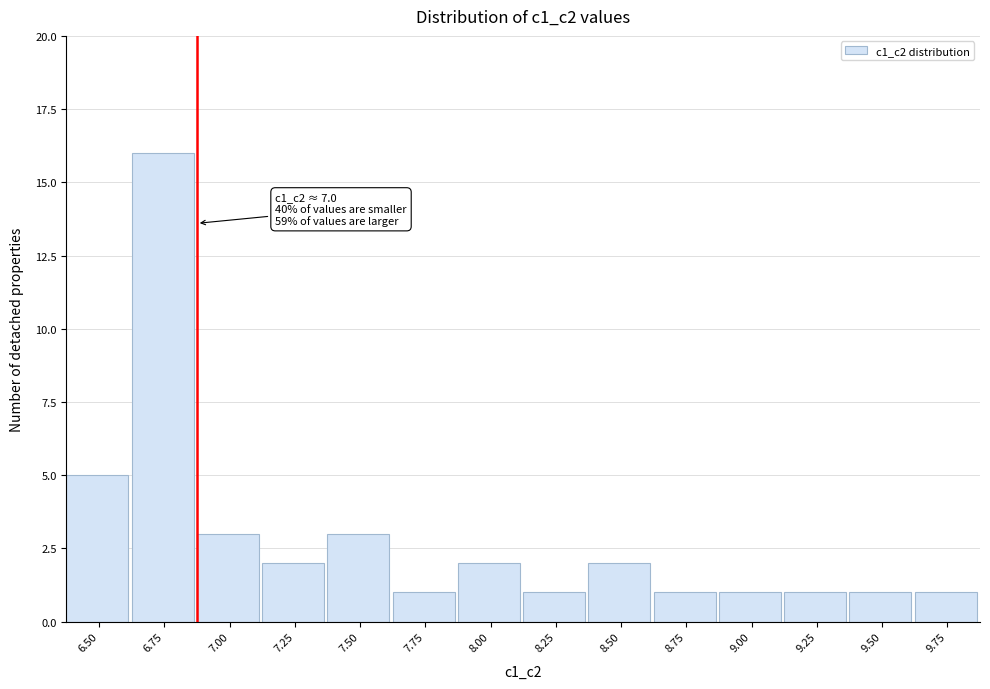

Reading left to right, list all the values displayed in this chart.

5	16	3	2	3	1	2	1	2	1	1	1	1	1